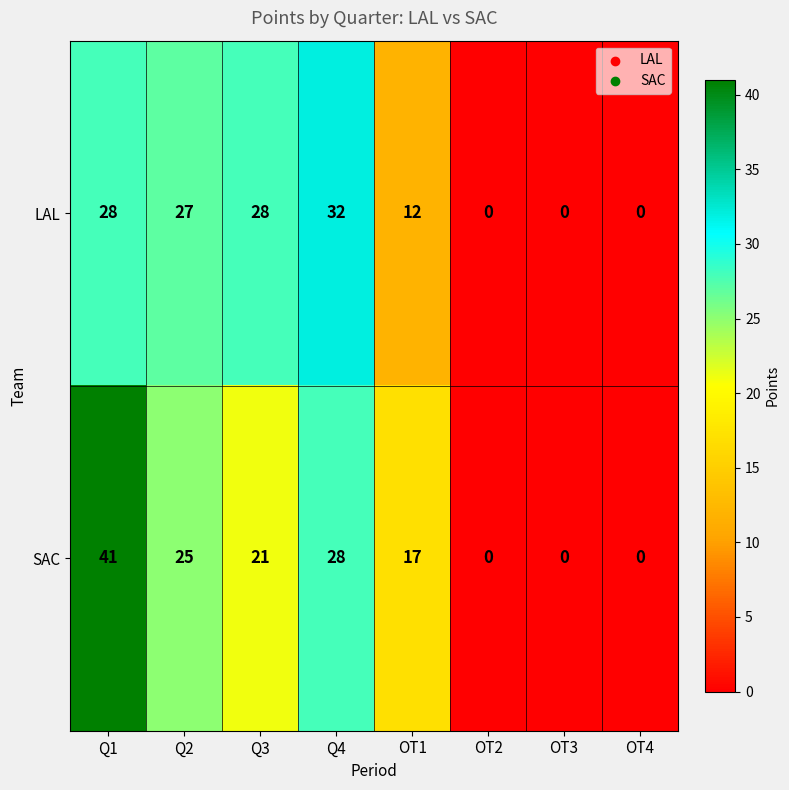

Reading left to right, transcribe all the data shown in this chart.

LAL: 28	27	28	32	12	0	0	0
SAC: 41	25	21	28	17	0	0	0